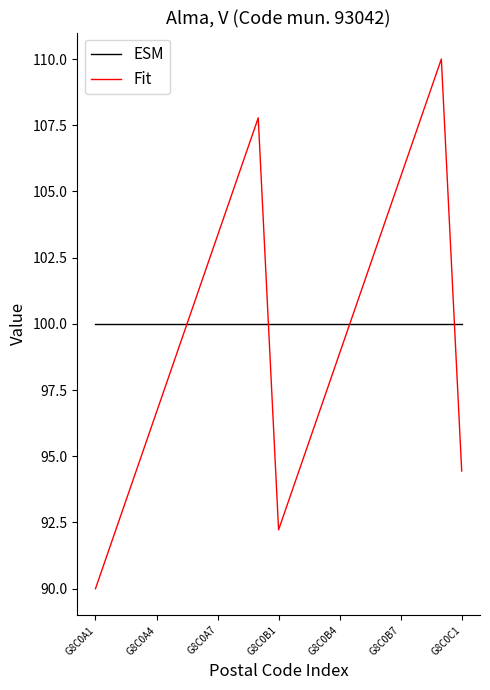

Does the chart have visible grid lines?

No